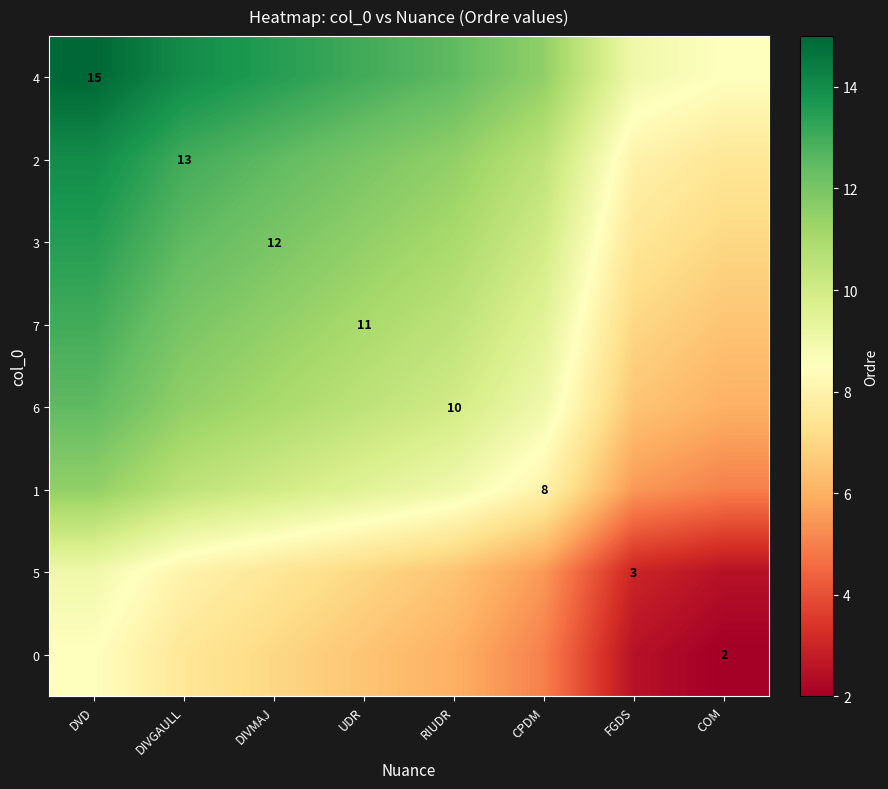

True or false: 3 has a value of 12.0 at DIVMAJ.

True